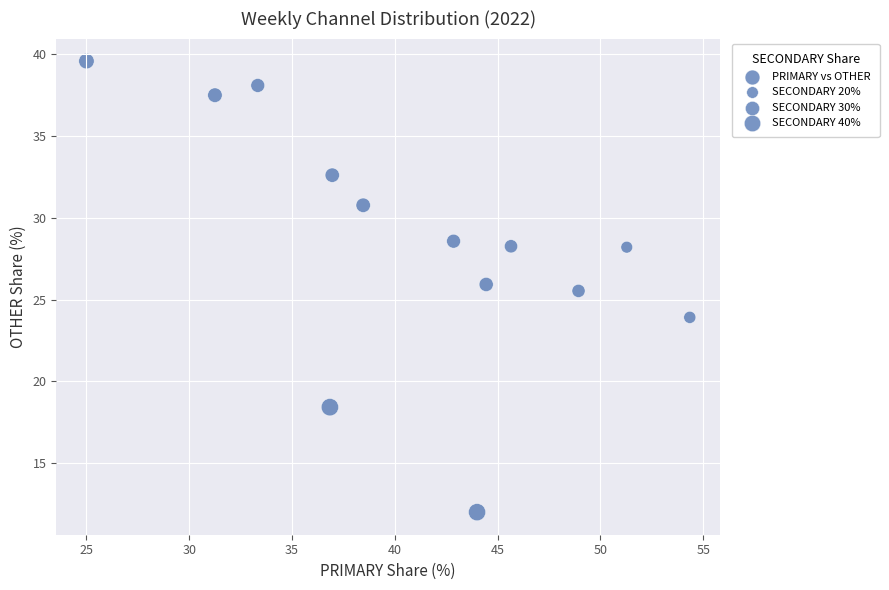

What is the range of Y values (max minus min)?

27.6